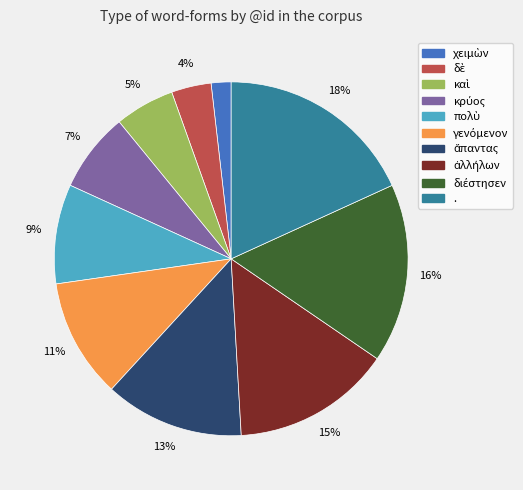

To the nearest percent, what is the difference between the largest and smallest slice percentages?

16%